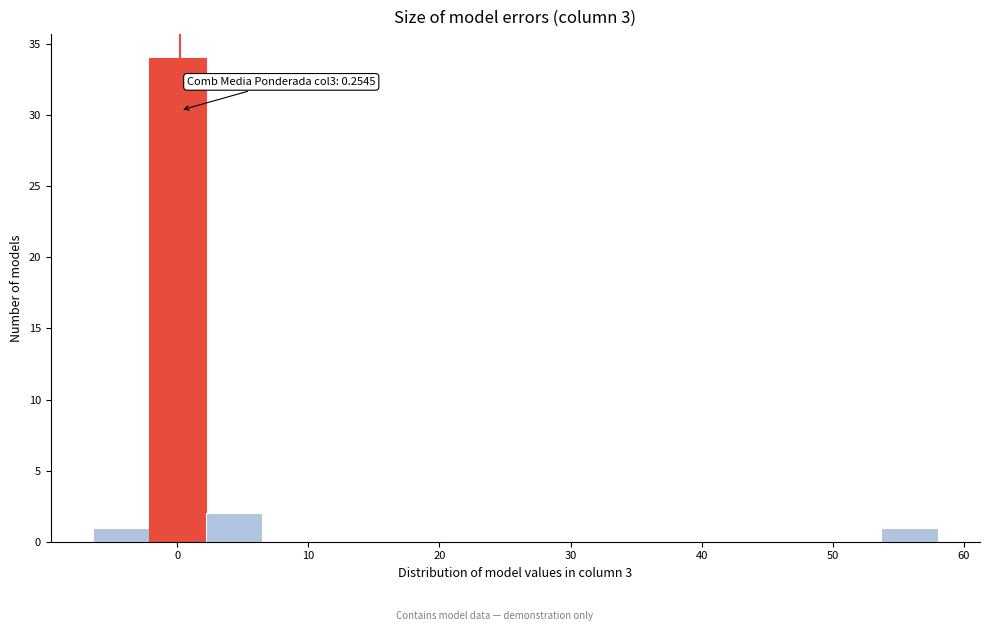

Which range on the x-axis has the tallest bar?

-2 to 2